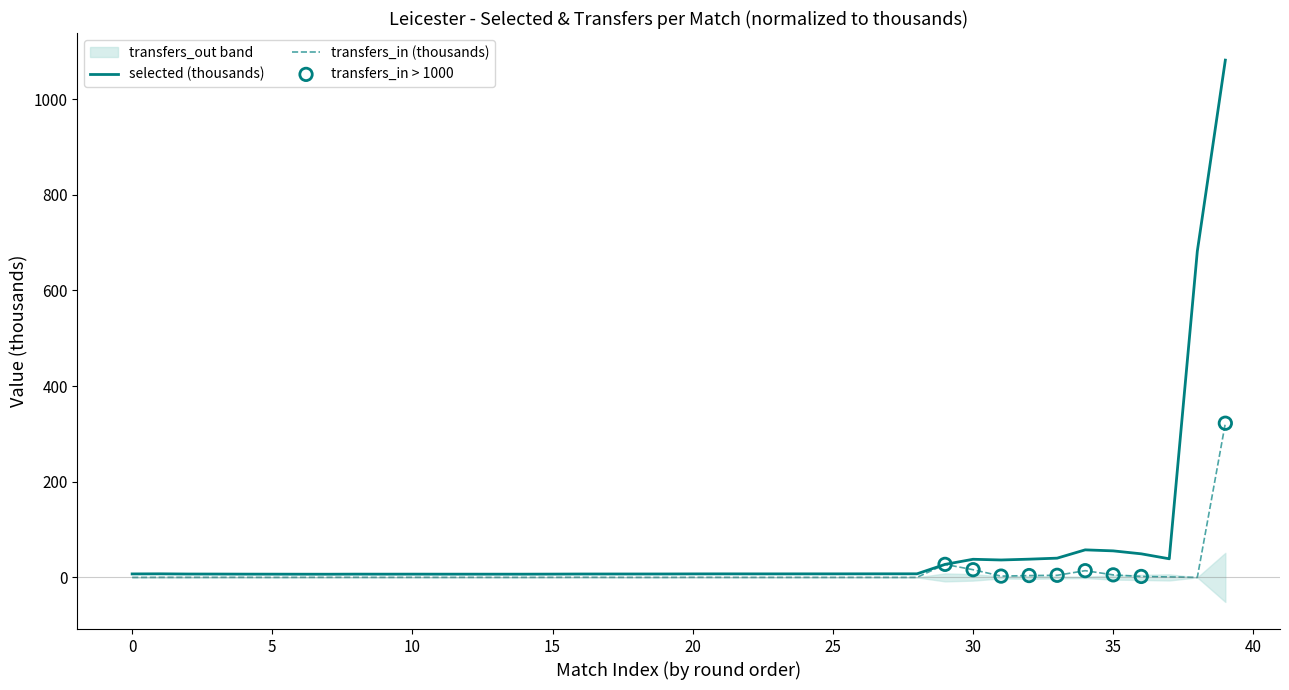

At how many categories does at least one series exceed 879?

1